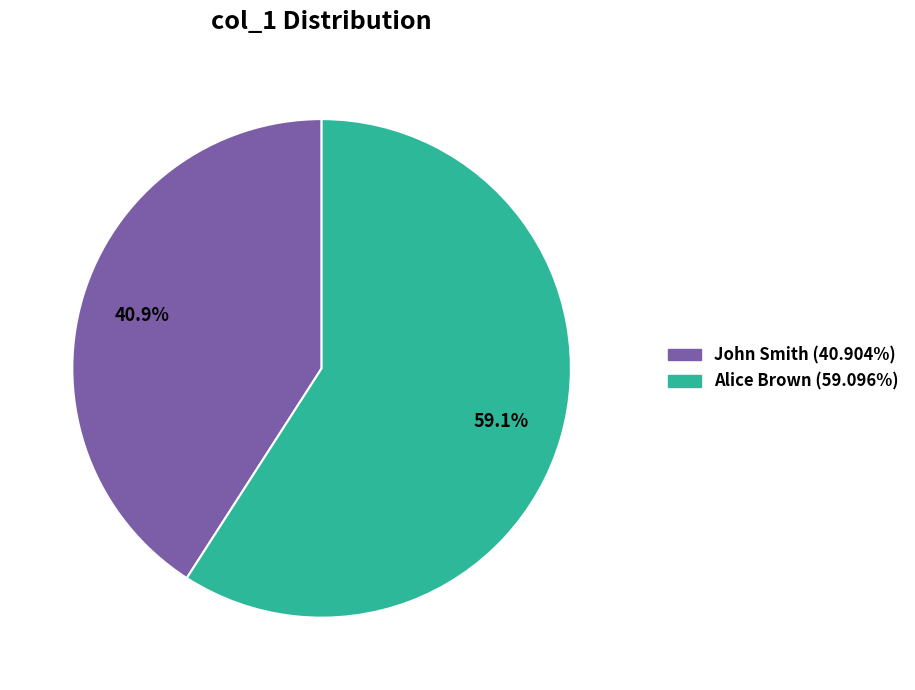

Which category accounts for the majority?

Alice Brown